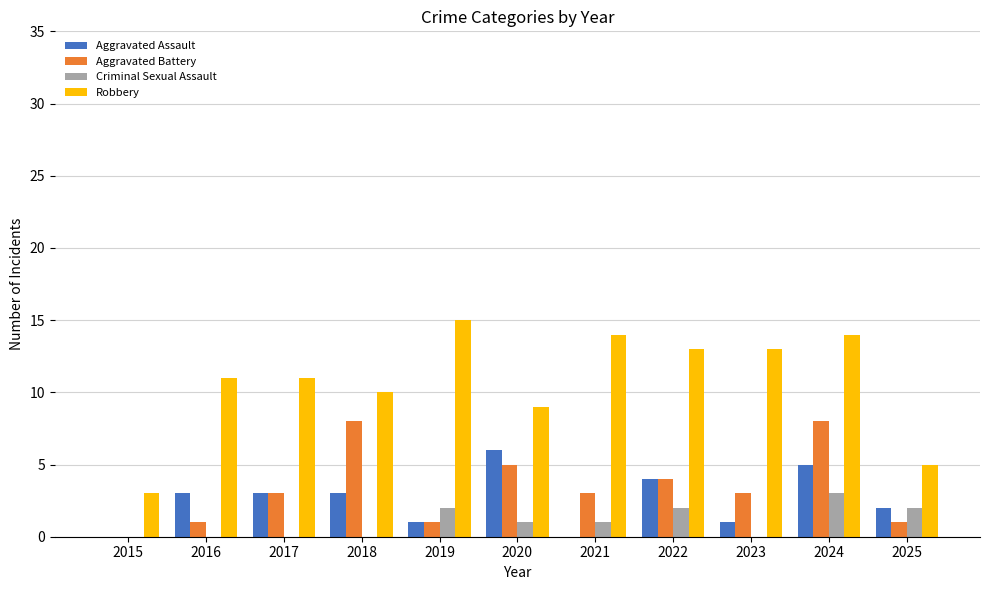

Which series changed the most between 2019 and 2020?

Robbery